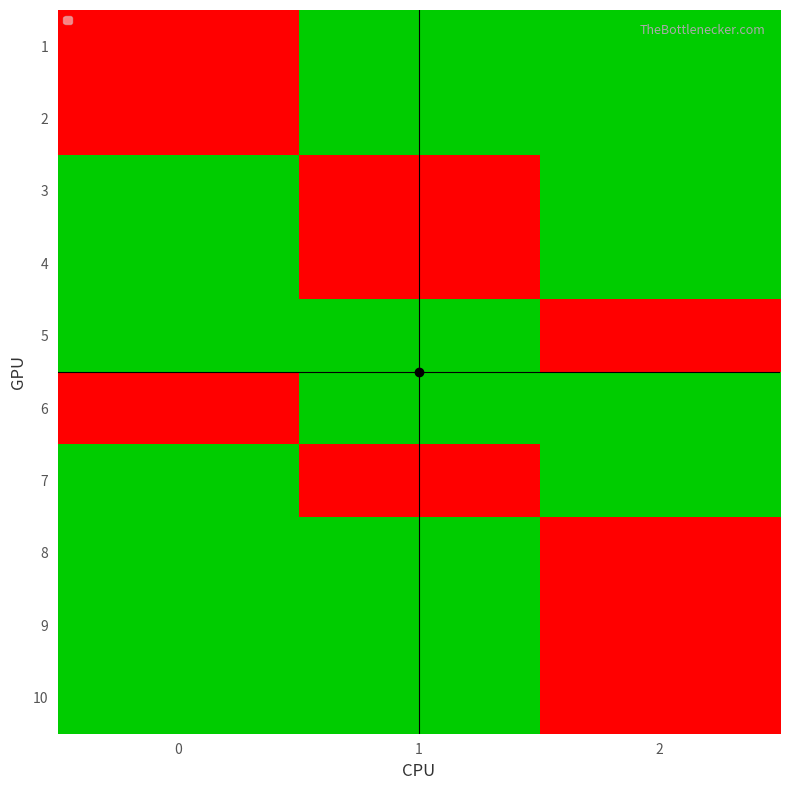

What is the maximum value shown in the chart?

1